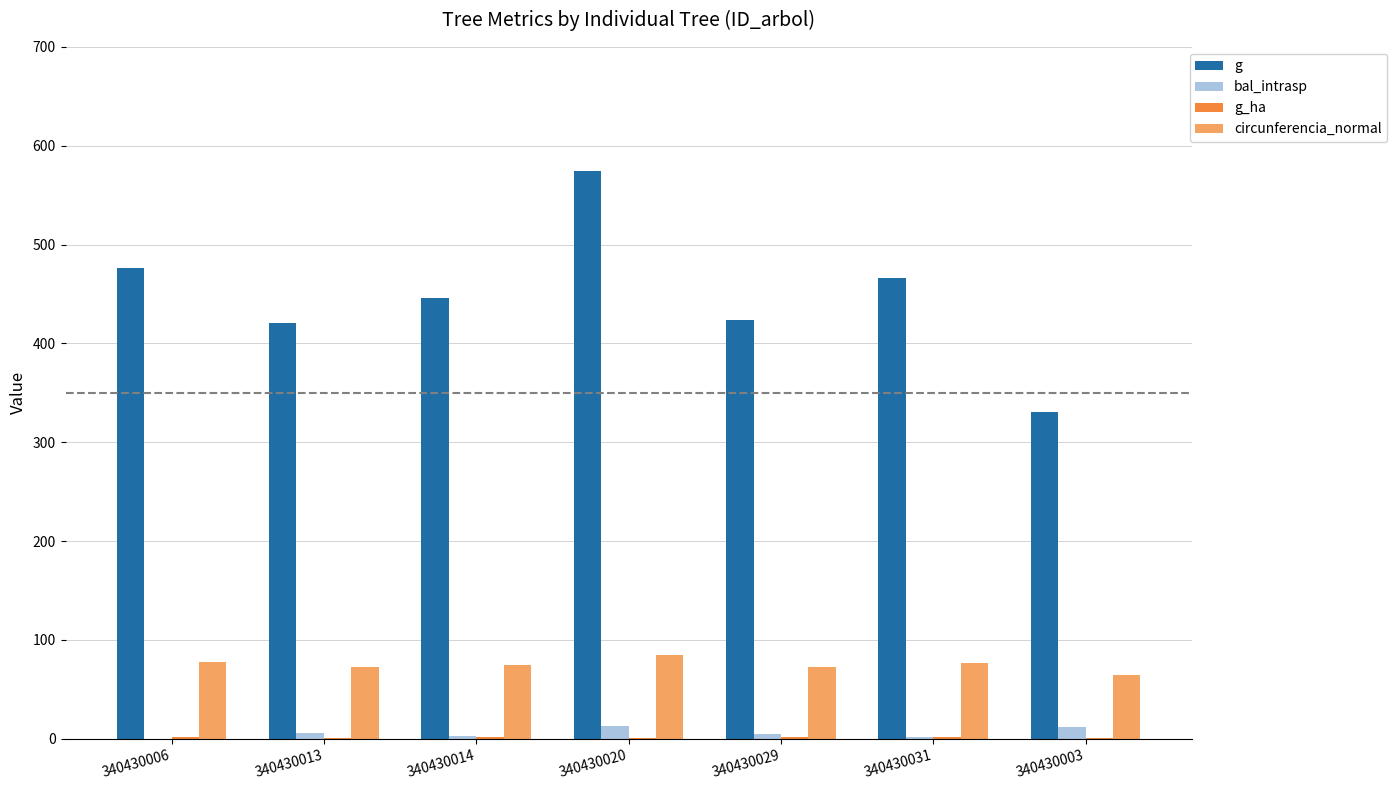

What is the sum of all g values?

3136.7